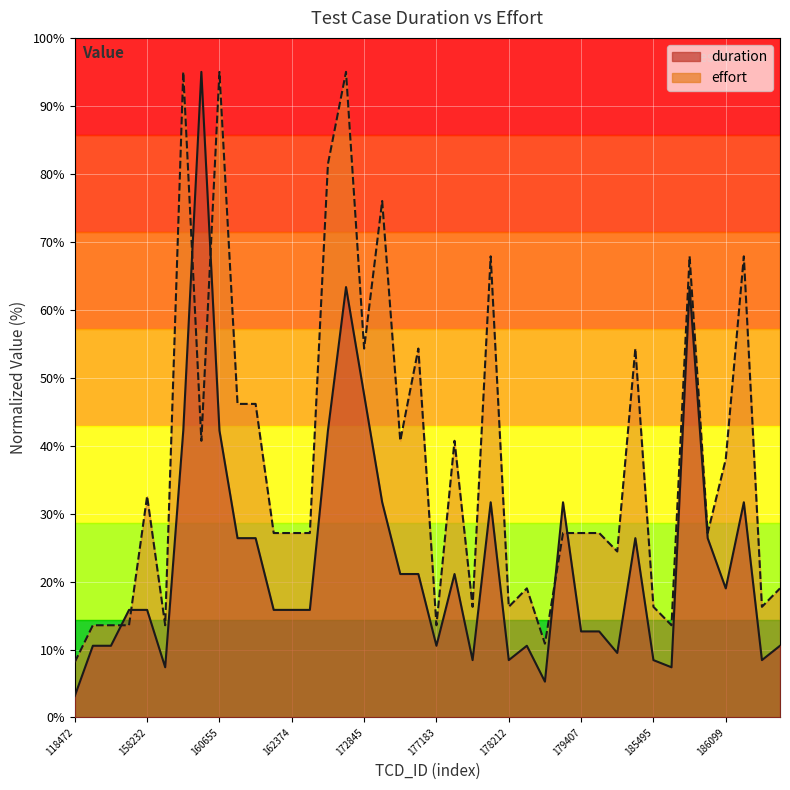

Reading right to left, list all the values displayed in this chart.

duration: 10.6	8.4	31.7	19.0	26.4	63.3	7.4	8.4	26.4	9.5	12.7	12.7	31.7	5.3	10.6	8.4	31.7	8.4	21.1	10.6	21.1	21.1	31.7	47.5	63.3	42.2	15.8	15.8	15.8	26.4	26.4	42.2	95.0	42.2	7.4	15.8	15.8	10.6	10.6	3.2
effort: 19.0	16.3	67.9	38.0	27.1	67.9	13.6	16.3	54.3	24.4	27.1	27.1	27.1	10.9	19.0	16.3	67.9	16.3	40.7	13.6	54.3	40.7	76.0	54.3	95.0	81.4	27.1	27.1	27.1	46.1	46.1	95.0	40.7	95.0	13.6	32.6	13.6	13.6	13.6	8.1